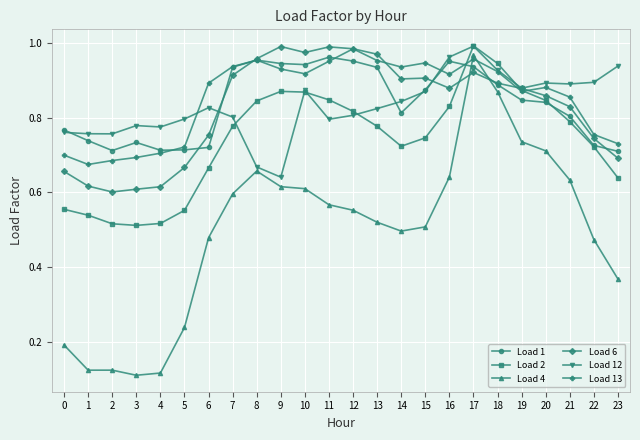

How many lines are shown in the chart?

6